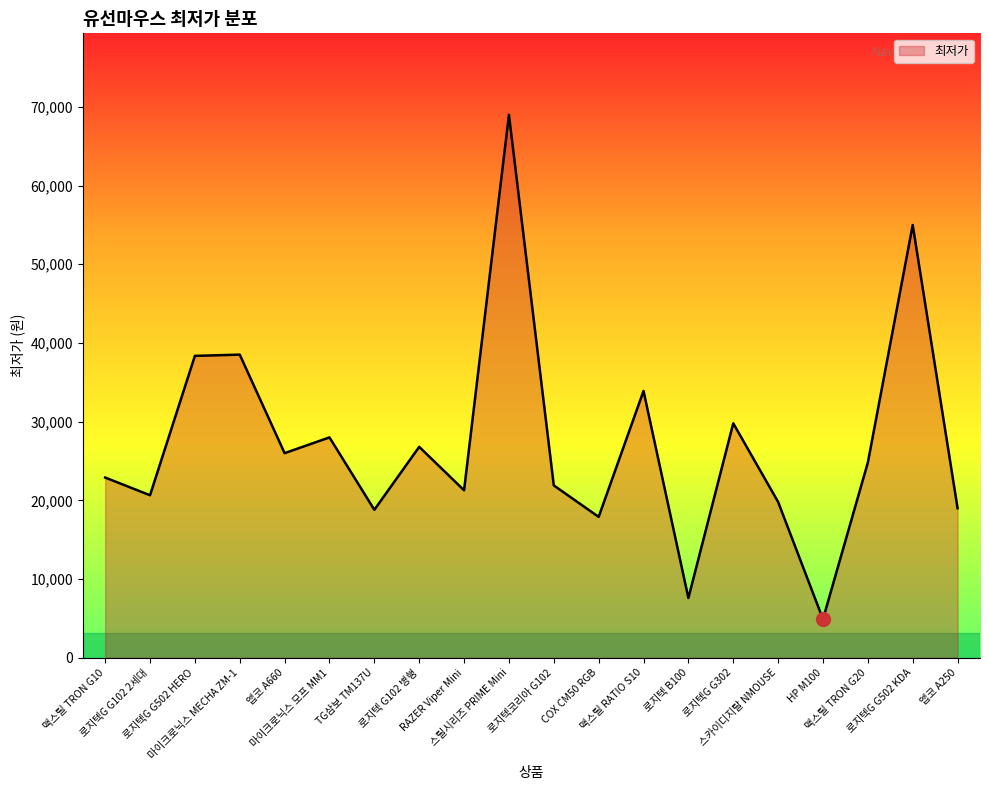

Does the chart have visible grid lines?

No